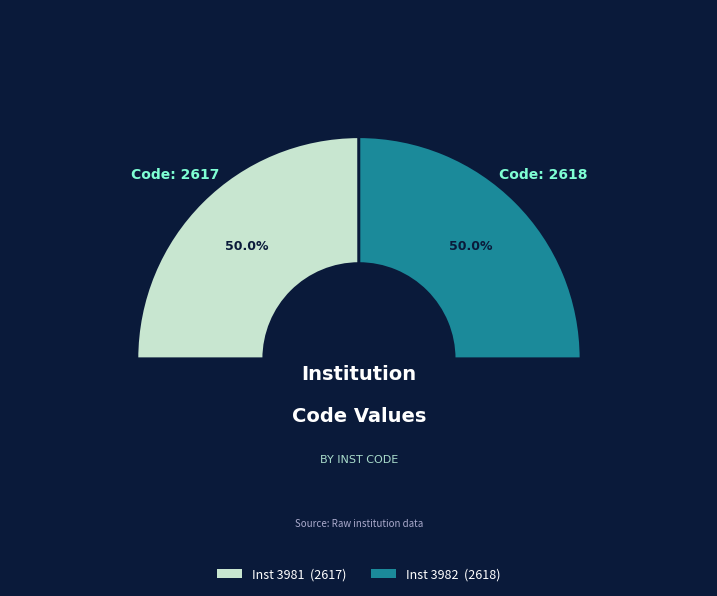

Count the number of slices in the pie.

2